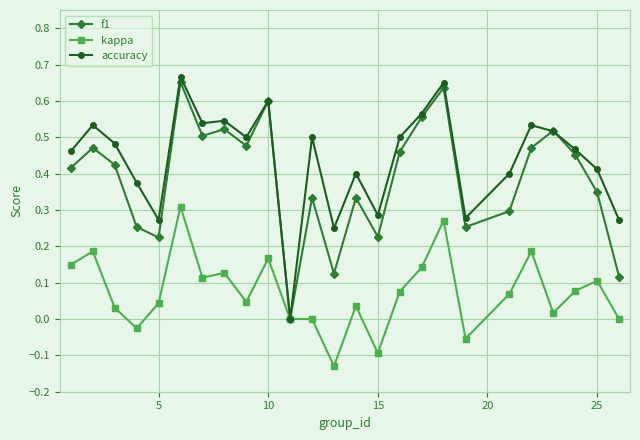

Which series has the widest spread of values?

accuracy